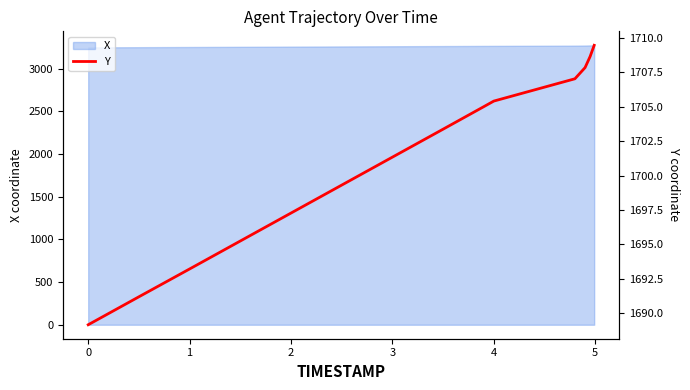

What is the maximum value for X?

3274.4